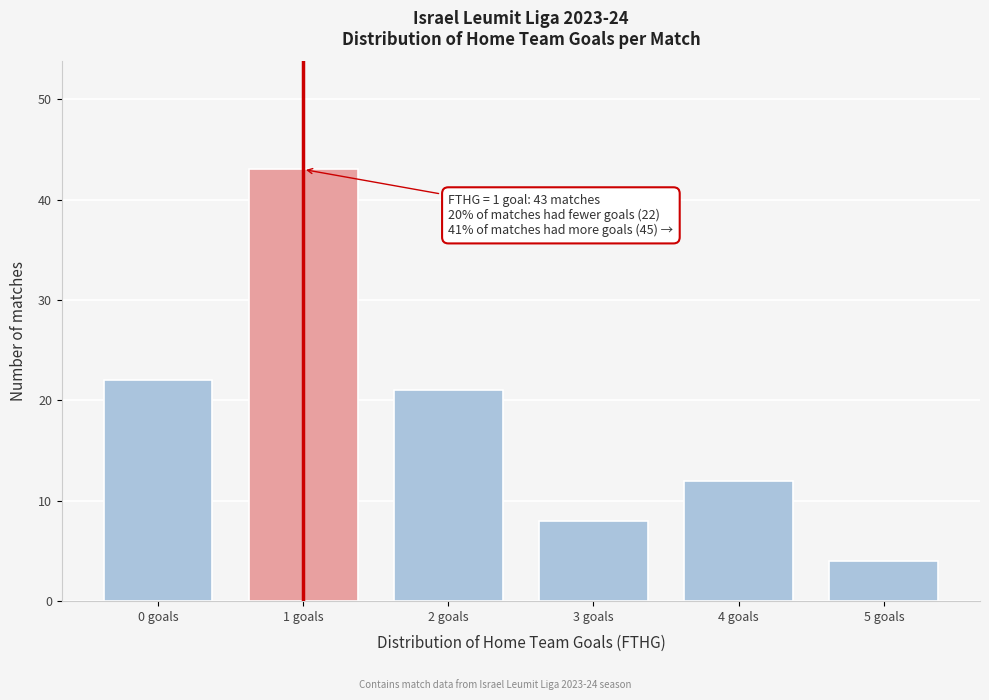

Reading right to left, transcribe all the data shown in this chart.

4	12	8	21	43	22